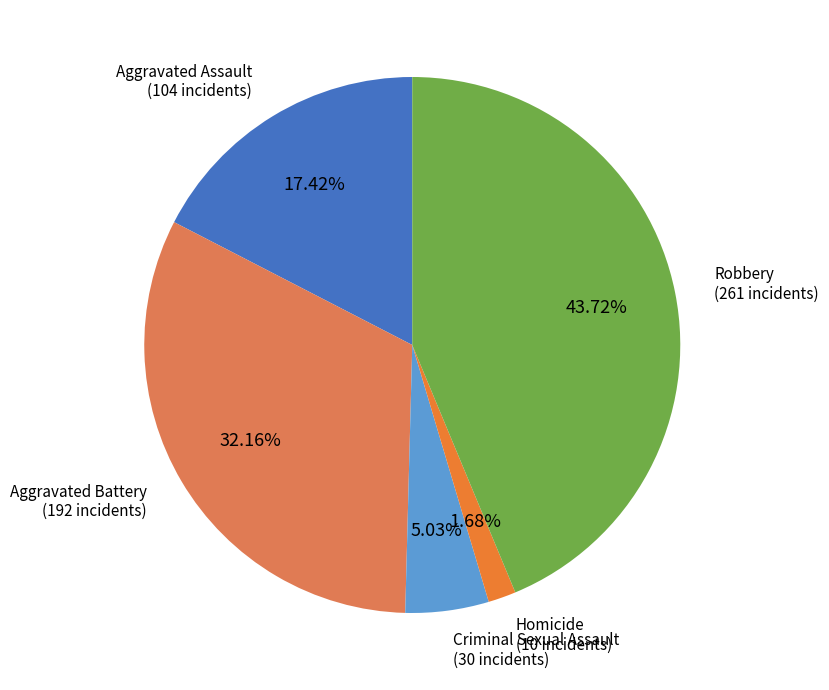

To the nearest percent, what is the difference between the largest and smallest slice percentages?

42%